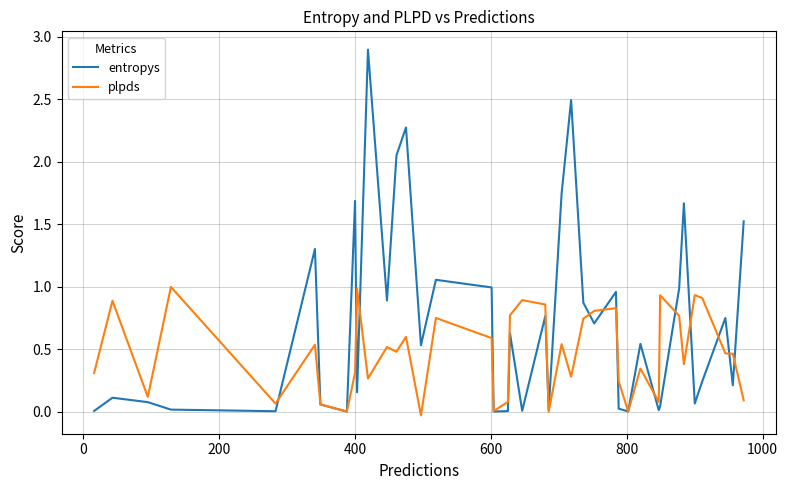

Which series has the largest range (max minus min)?

entropys